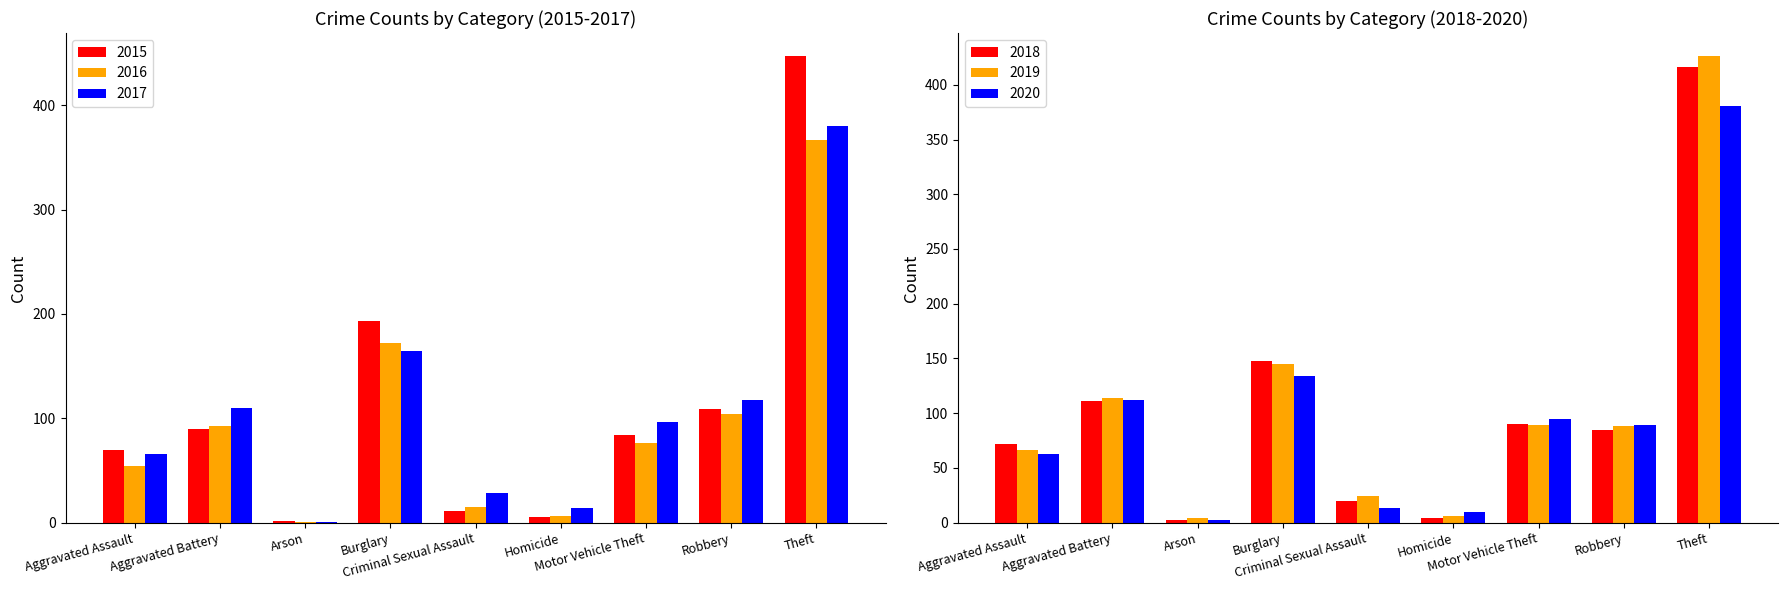

What is the difference between the maximum and minimum values in the 2019 series?

422